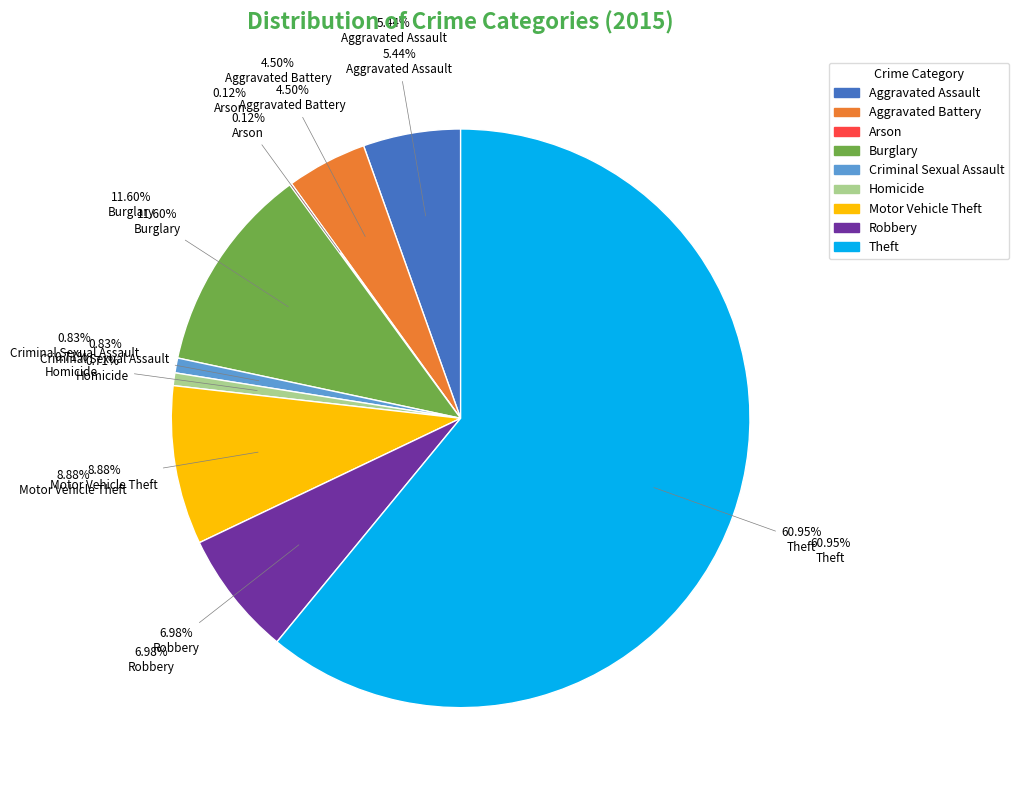

What percentage is the Criminal Sexual Assault slice, to the nearest percent?

1%